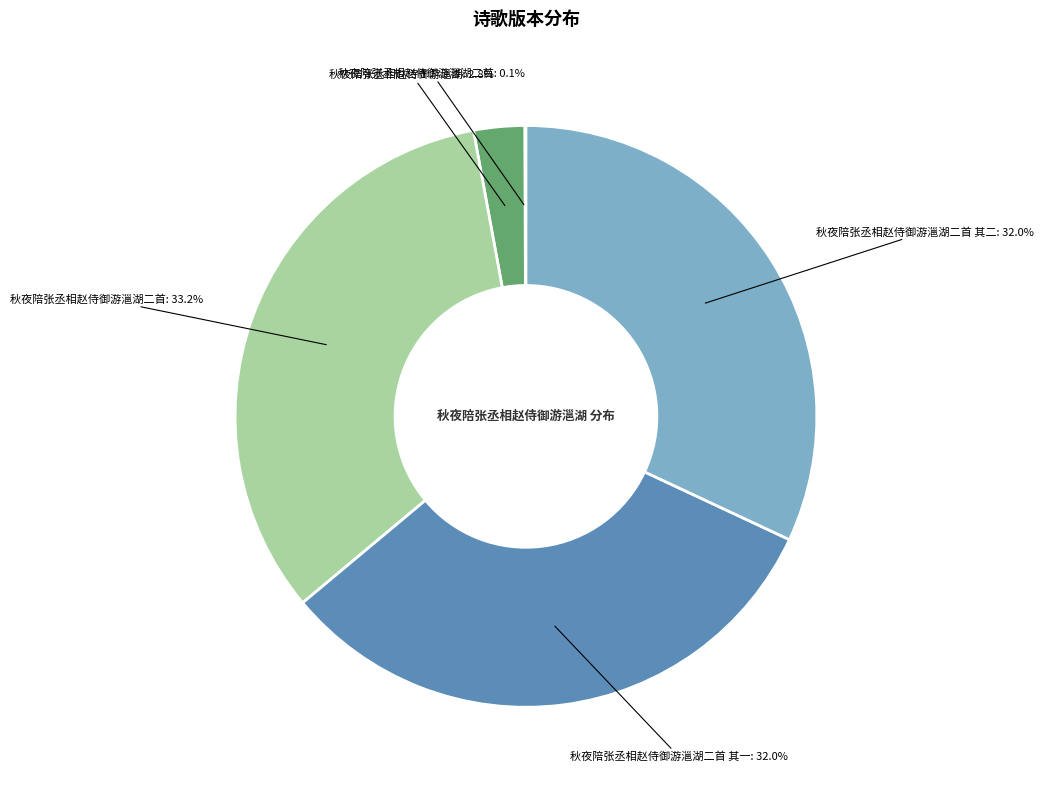

Is there a majority slice in this chart?

No